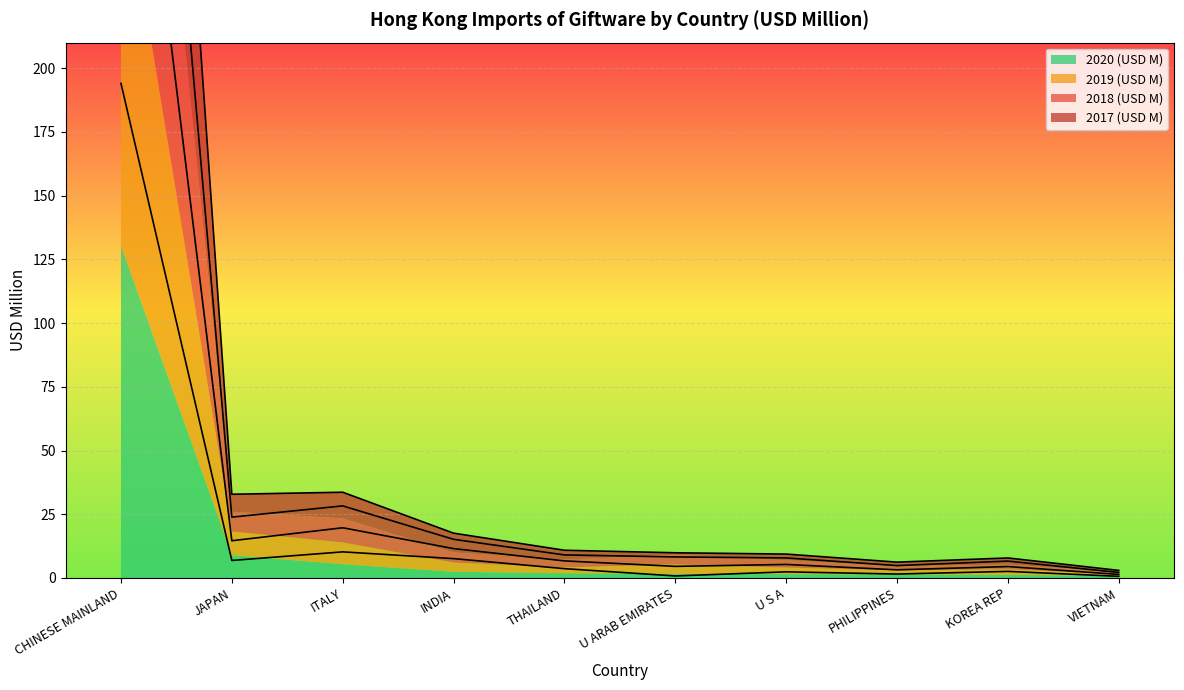

How many data points in 2020 (USD M) are above 6?

5